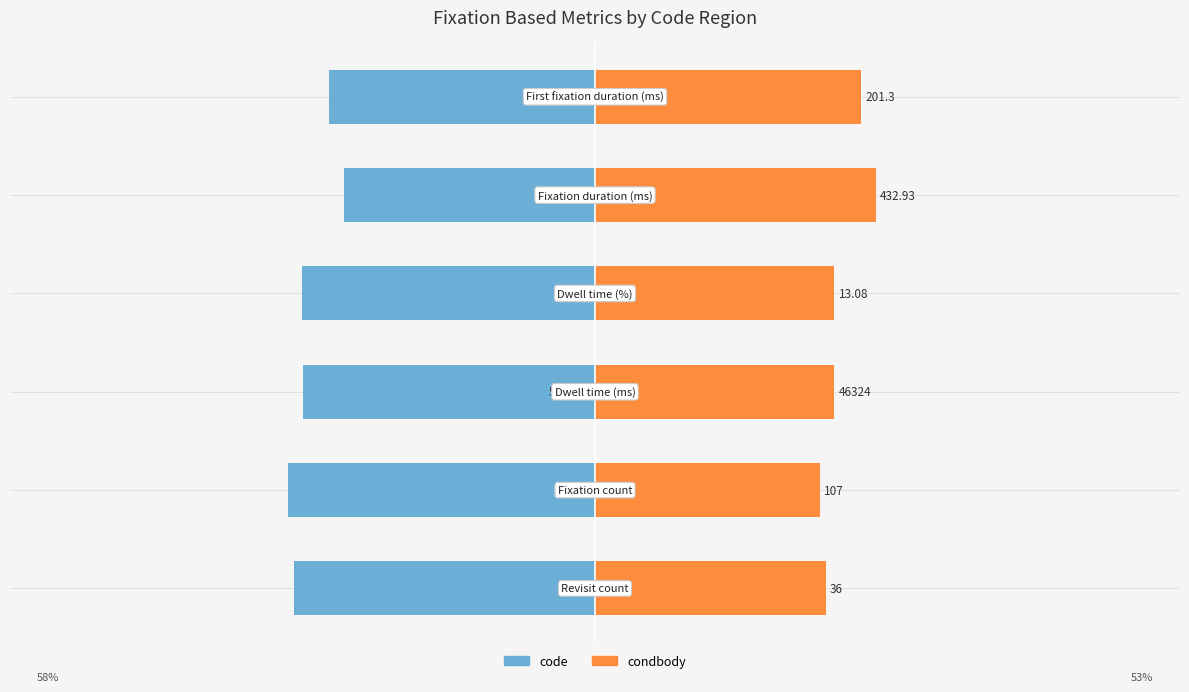

The value of code at 2 is -76.0. True or false?

False